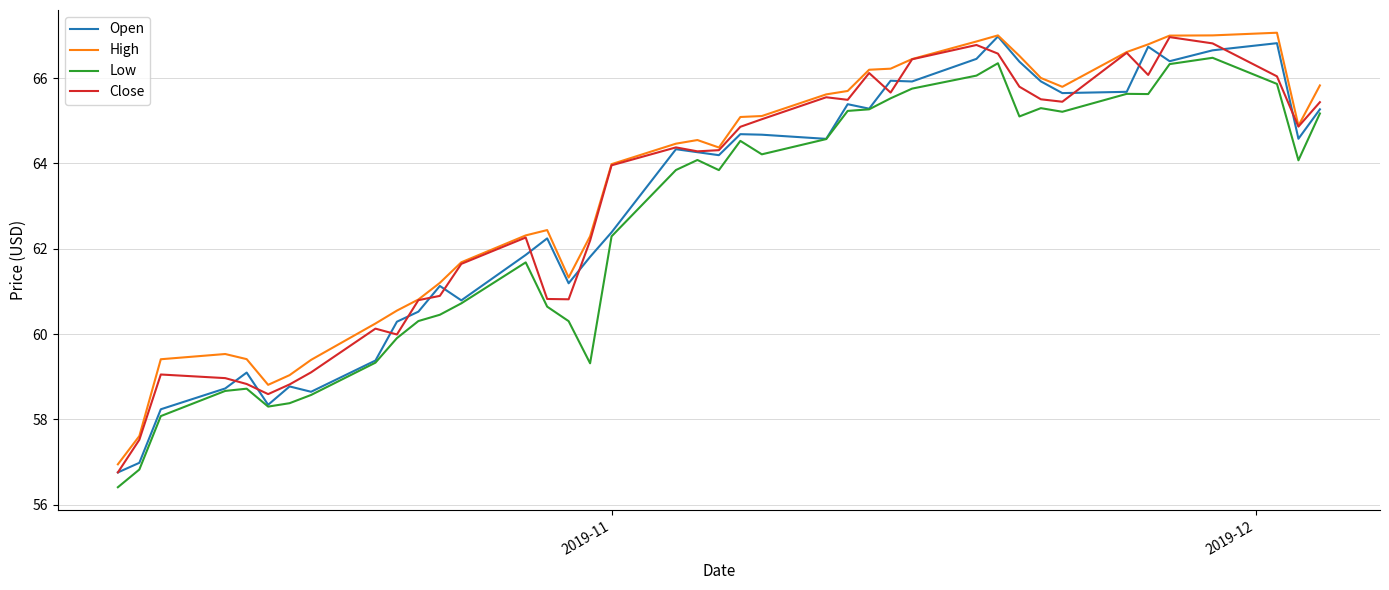

What is the difference between the maximum and minimum values in the Close series?

10.2